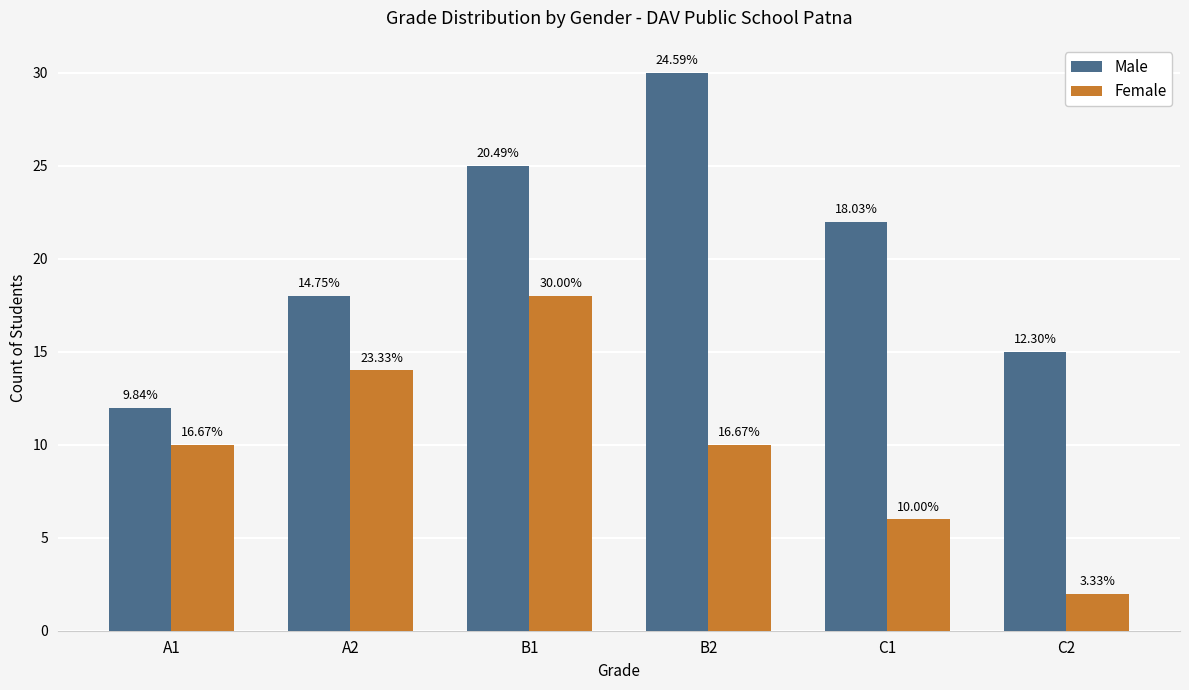

What are all the series names shown in the legend?

Male, Female